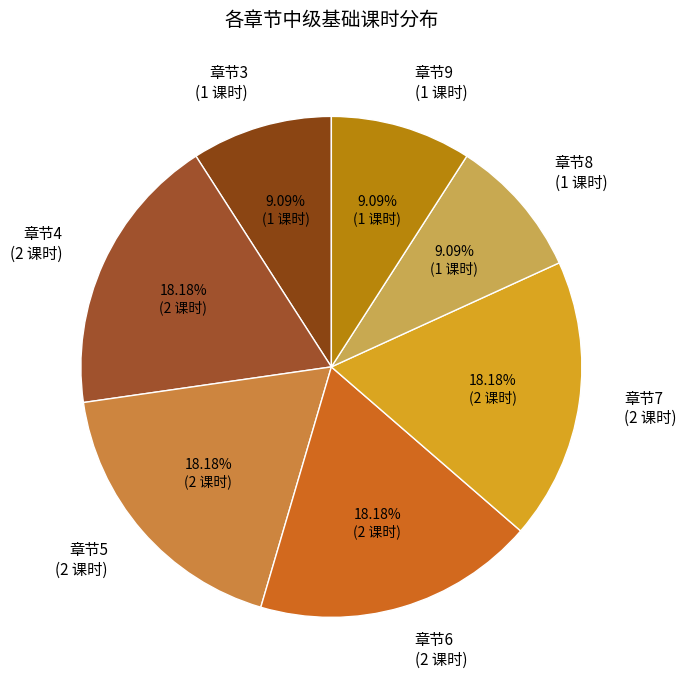

Does any single category account for the majority?

No